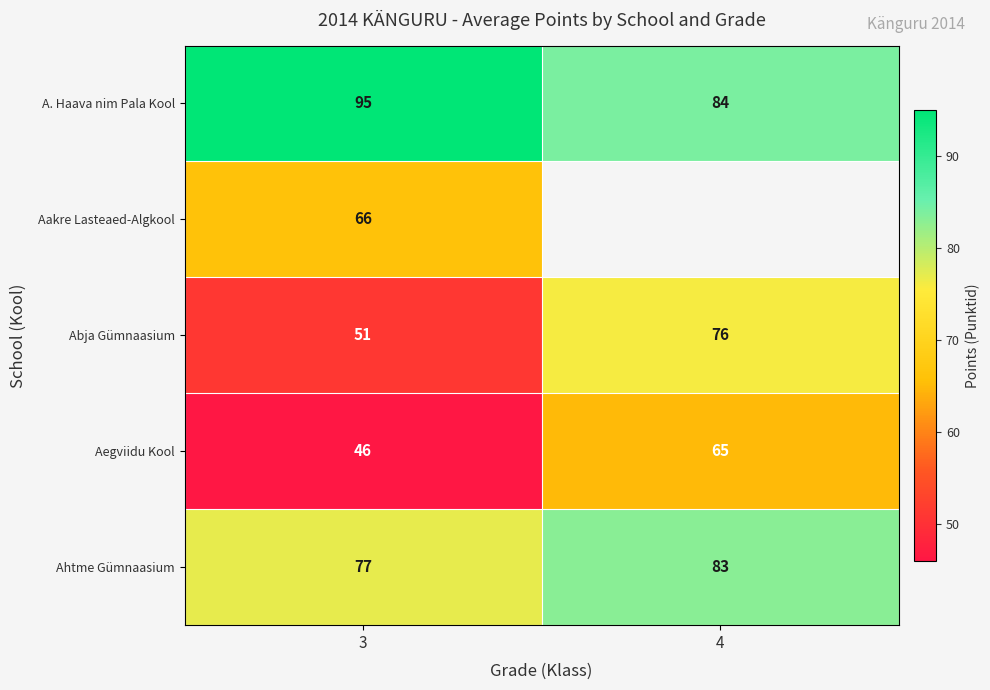

Where is Ahtme Gümnaasium nearest to the value 80?

3